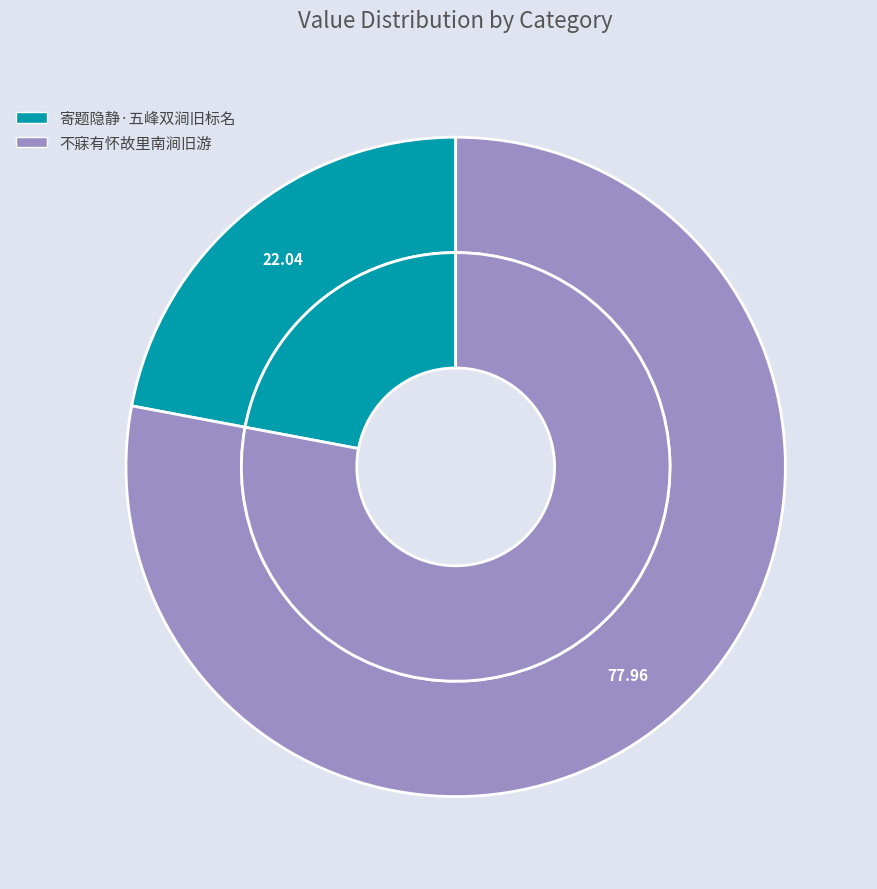

Does any single category account for the majority?

Yes